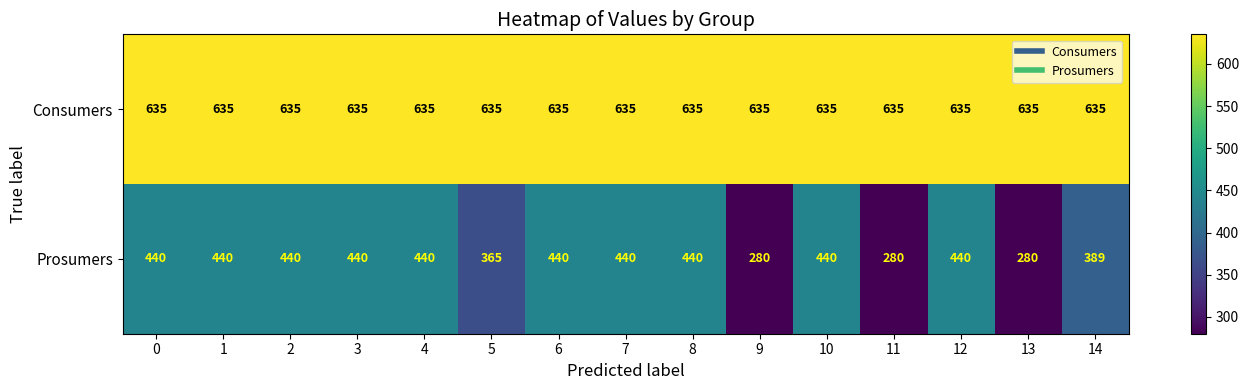

Which series has the largest range (max minus min)?

Prosumers